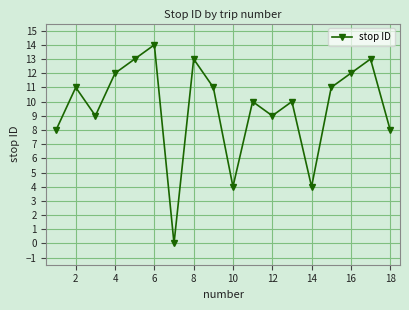

What is the difference between the maximum and minimum values?

14